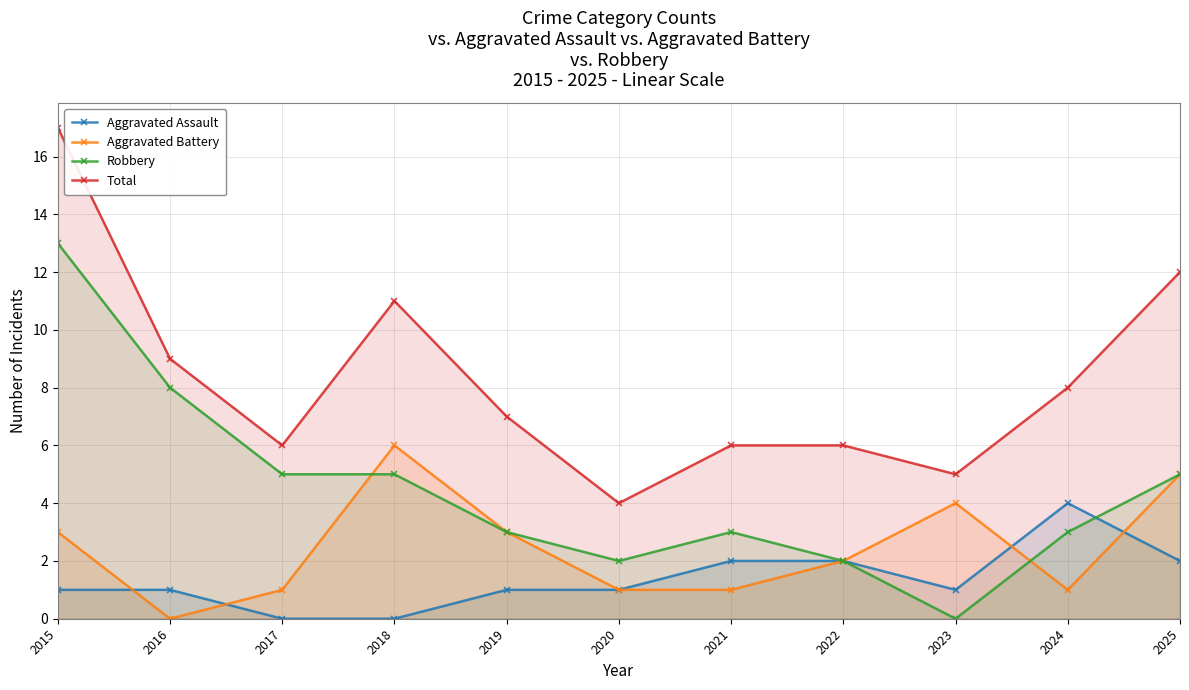

Is it true that Total equals 29 at 2015?

False